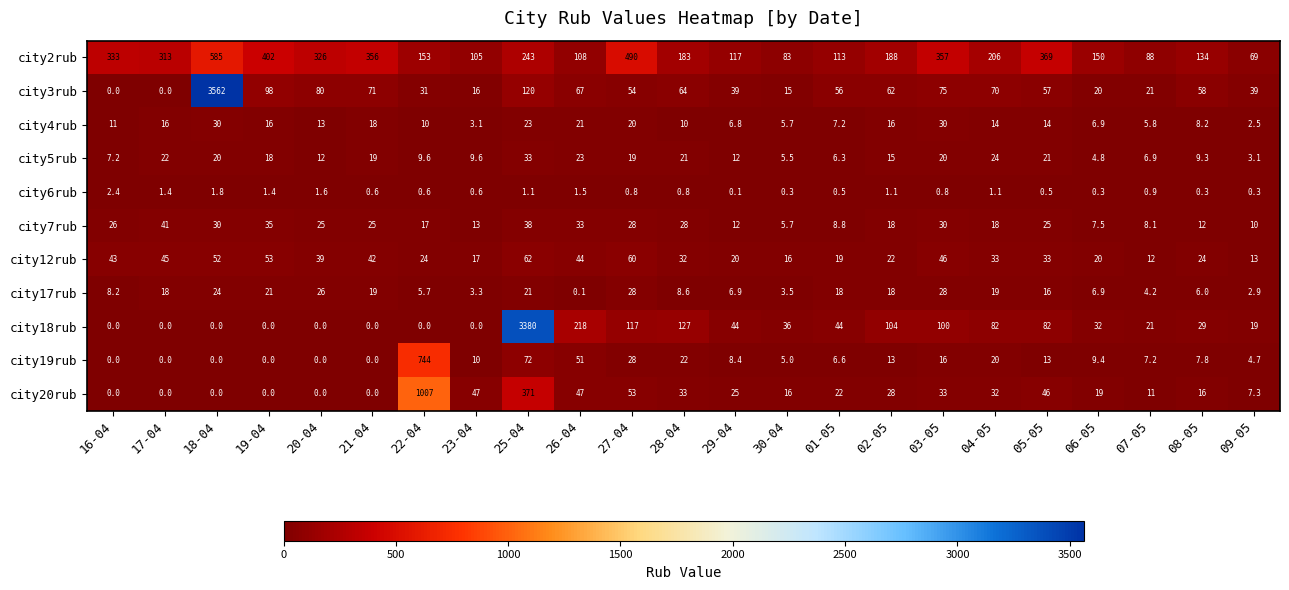

Which series has the largest range (max minus min)?

city3rub